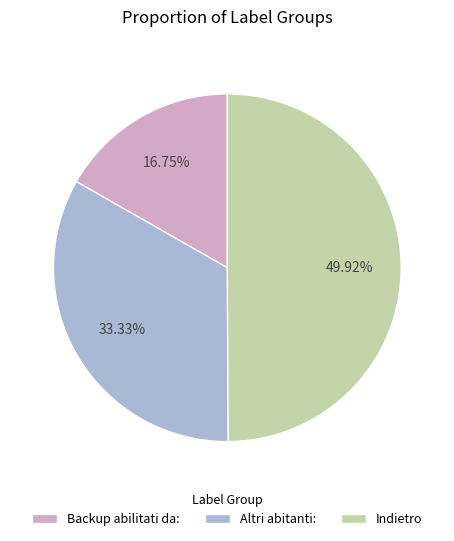

What is the ratio of the value at Altri abitanti: to the value at Backup abilitati da:?

2.0